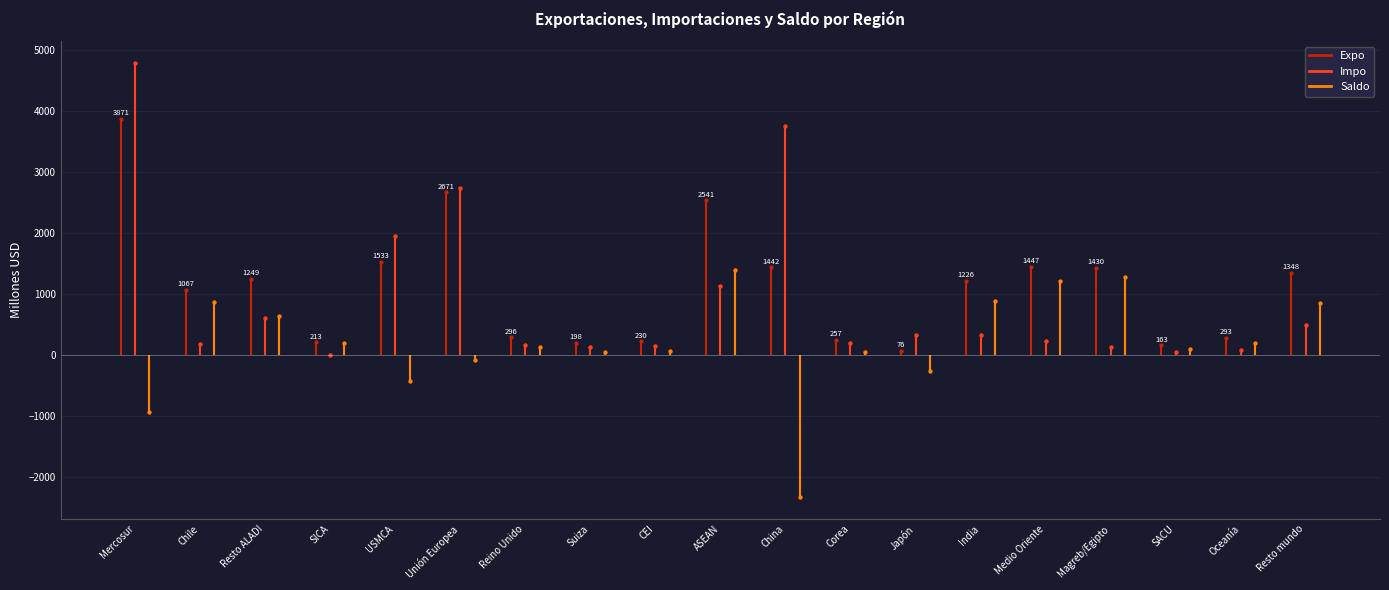

What is the sum of all Expo values?

21551